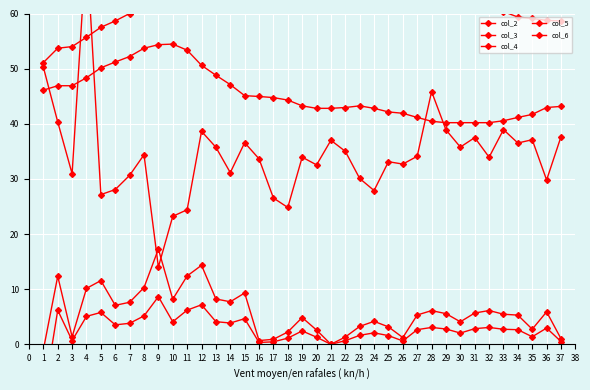

Is the value of col_4 at 15 greater than the value of col_2 at 25?

No